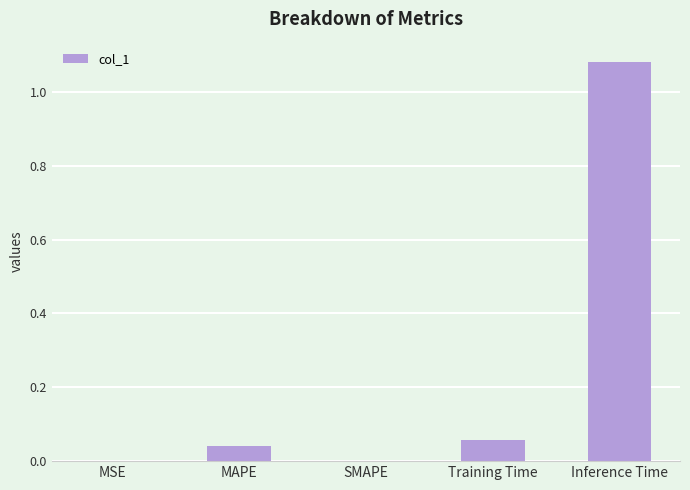

True or false: the data shows 0.1 at MAPE.

False